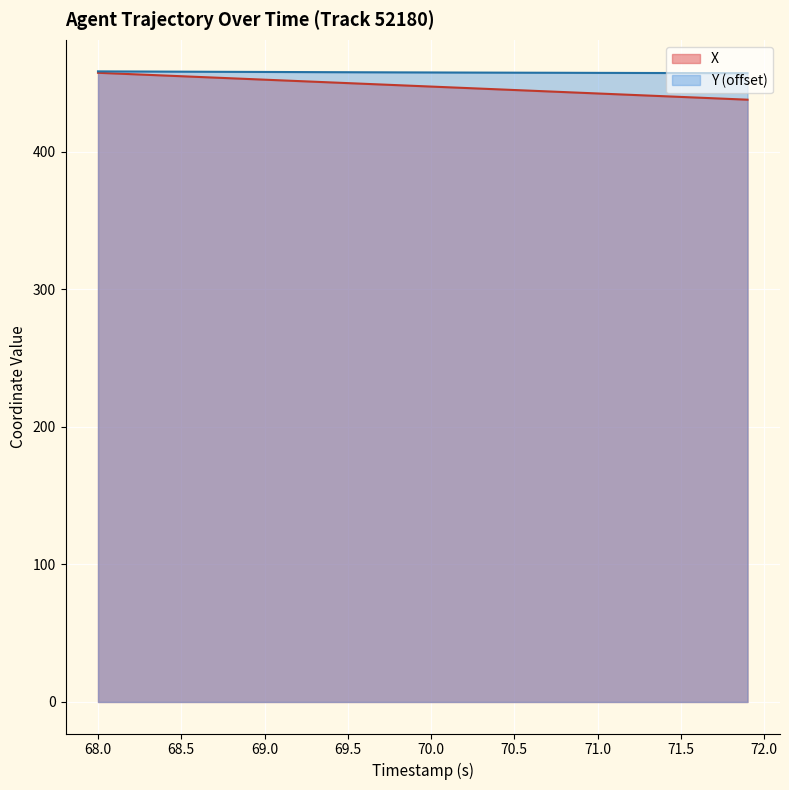

True or false: Y (offset) has a value of 795.7 at 71.5.

False